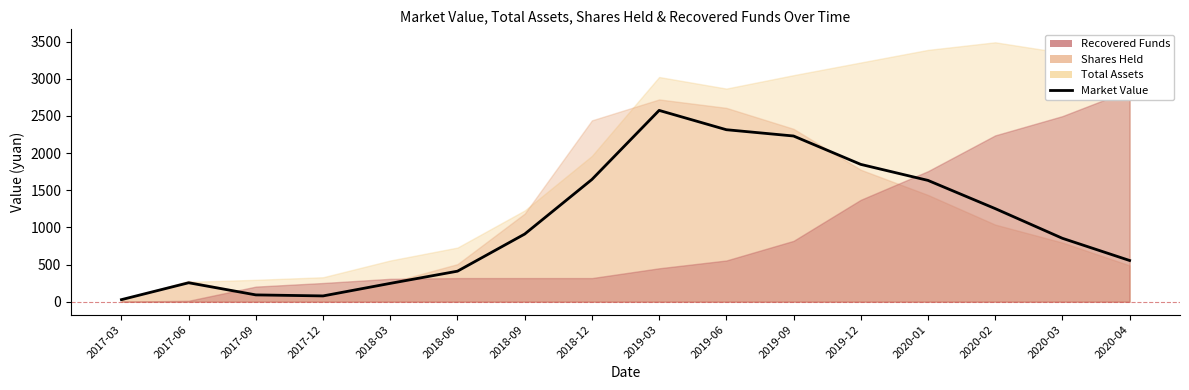

Reading left to right, what are all the values shown in this chart?

2017-03=27.6	2017-06=254.8	2017-09=91.3	2017-12=77.6	2018-03=246.5	2018-06=410.5	2018-09=910.0	2018-12=1644.4	2019-03=2573.6	2019-06=2313.7	2019-09=2229.1	2019-12=1847.3	2020-01=1631.8	2020-02=1252.5	2020-03=852.9	2020-04=554.4